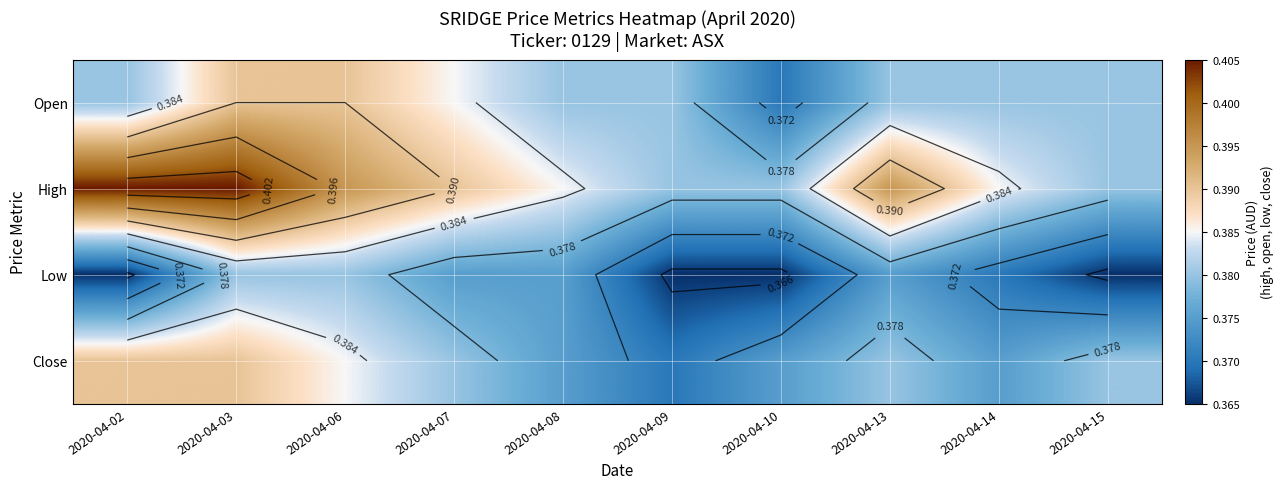

At which label is High closest to 0?

2020-04-09